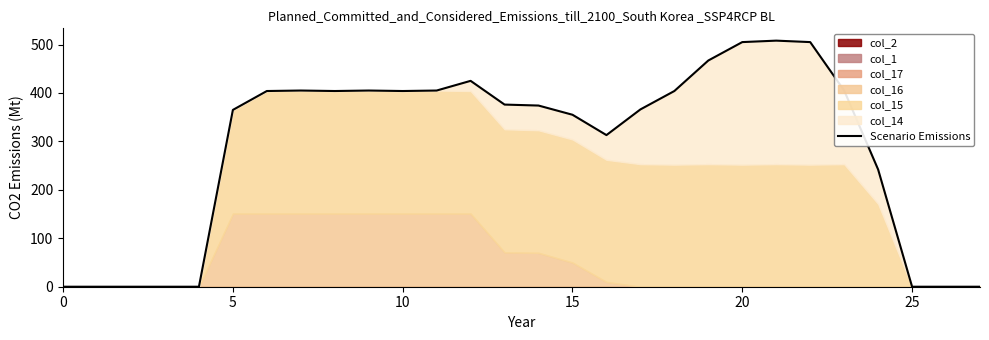

What is the sum of the values at 25 and 13?

376